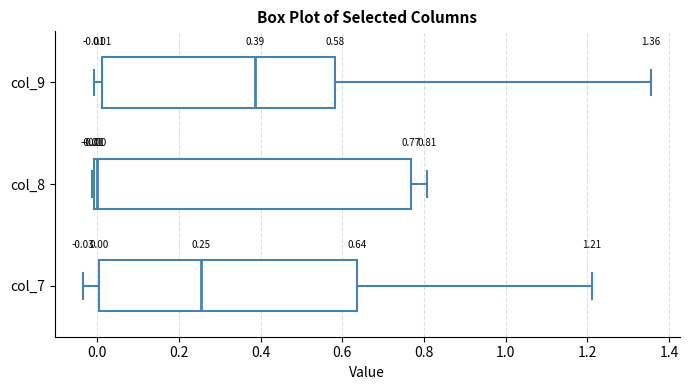

Comparing the boxes themselves (not the whiskers), which one is the widest?

col_8